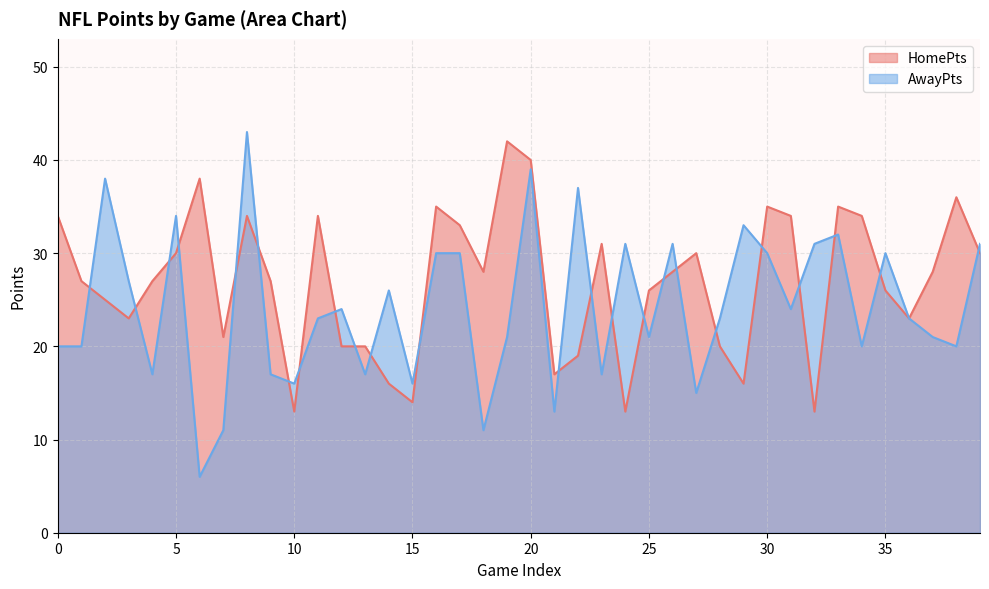

Which series has the widest spread of values?

AwayPts